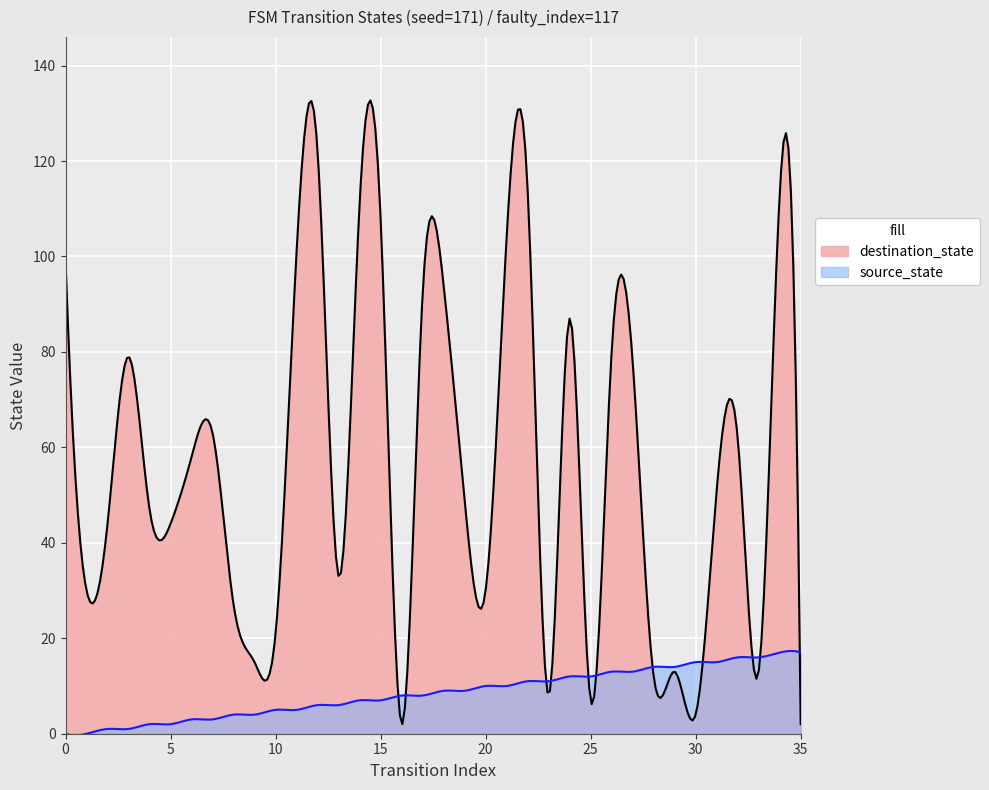

How many lines are shown in the chart?

2